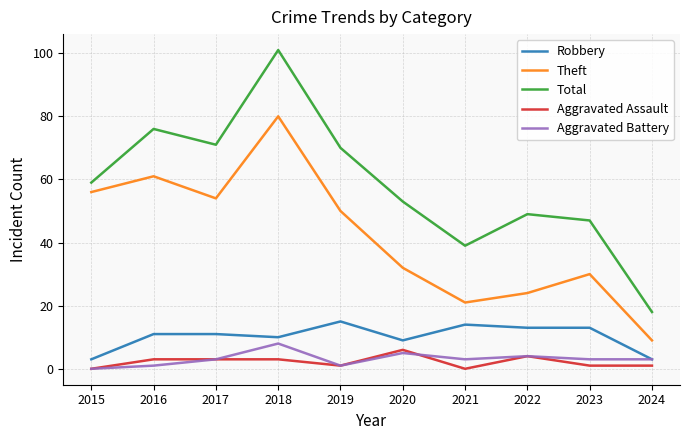

Which category has the lowest value in the Theft series?

2024